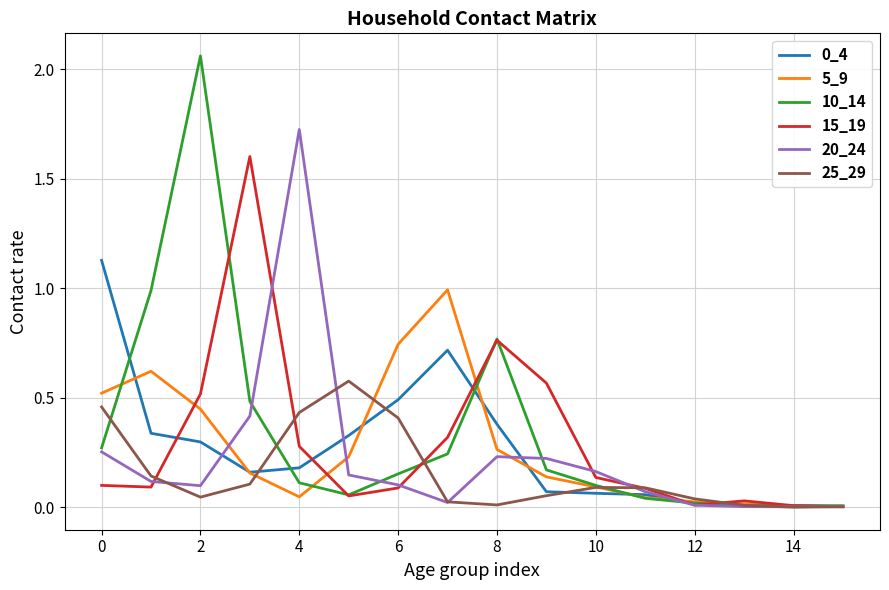

How many lines are shown in the chart?

6